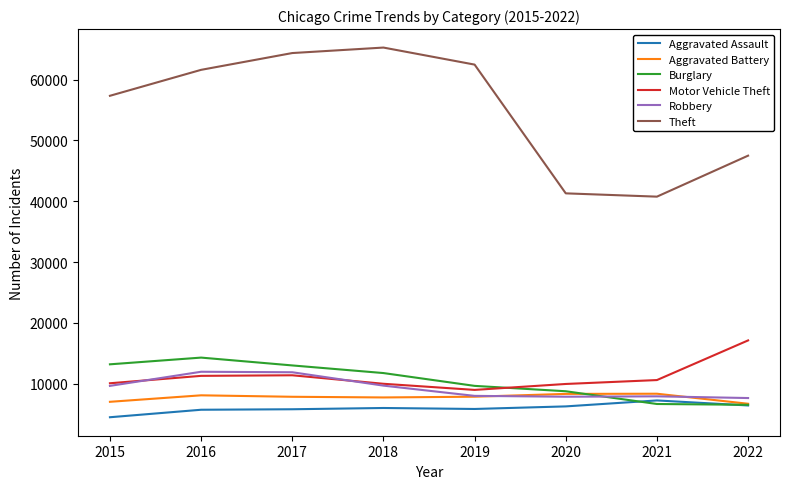

What is the approximate value of Aggravated Battery at 2016?

8085